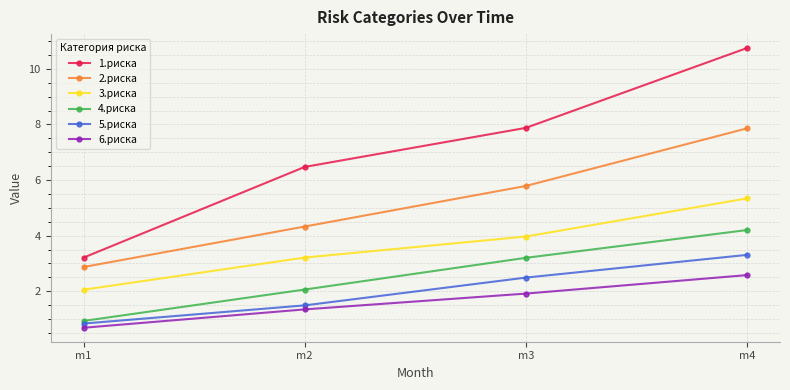

Read the 3.риска value at m3.

4.0